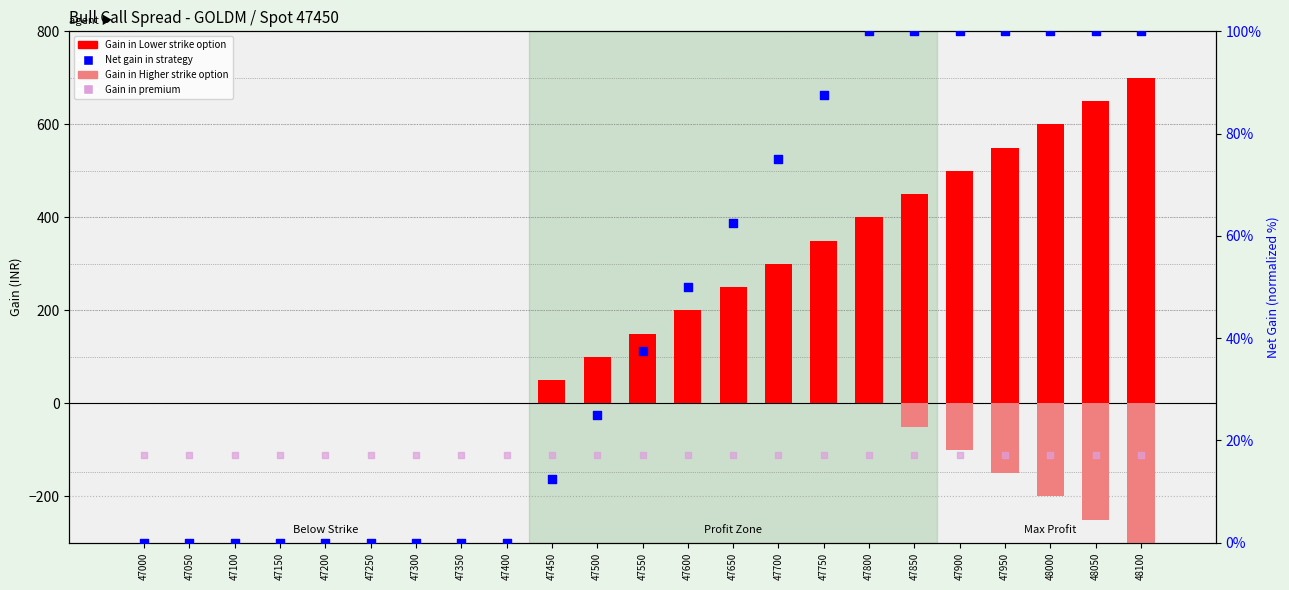

Is the value of Gain in Higher strike option at 48100 greater than the value of Net gain in strategy (normalized) at 48050?

No